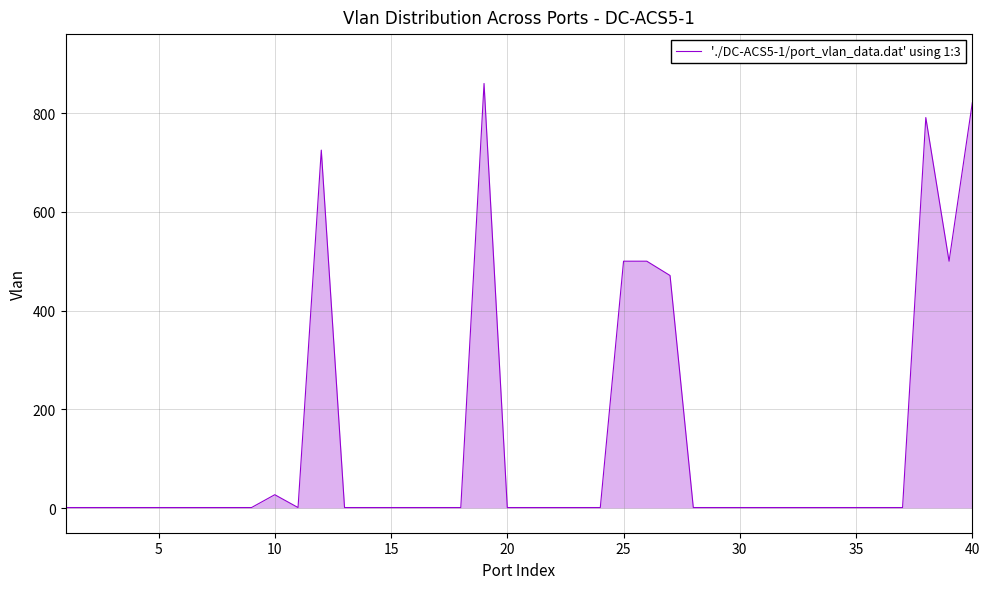

Reading left to right, list all the values displayed in this chart.

1	1	1	1	1	1	1	1	1	27	1	725	1	1	1	1	1	1	860	1	1	1	1	1	500	500	471	1	1	1	1	1	1	1	1	1	1	791	500	821